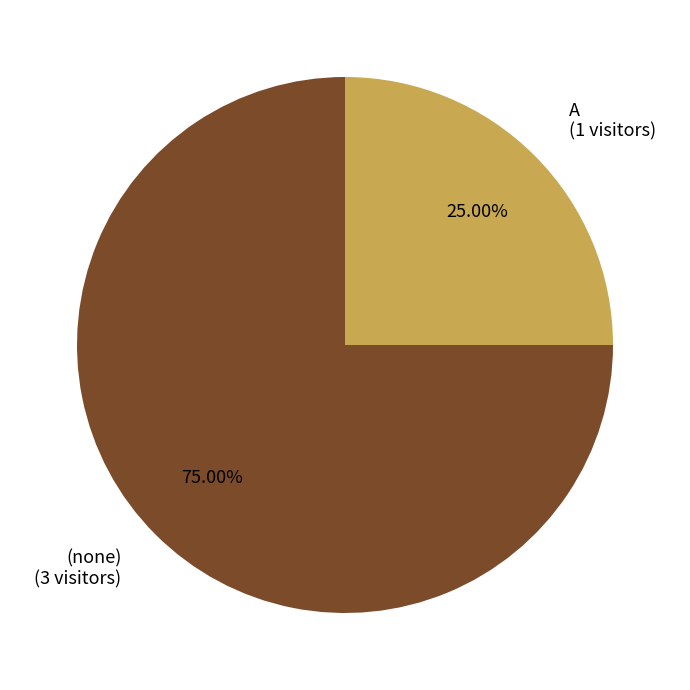

To the nearest percent, what percentage of the pie is (none)?

75%